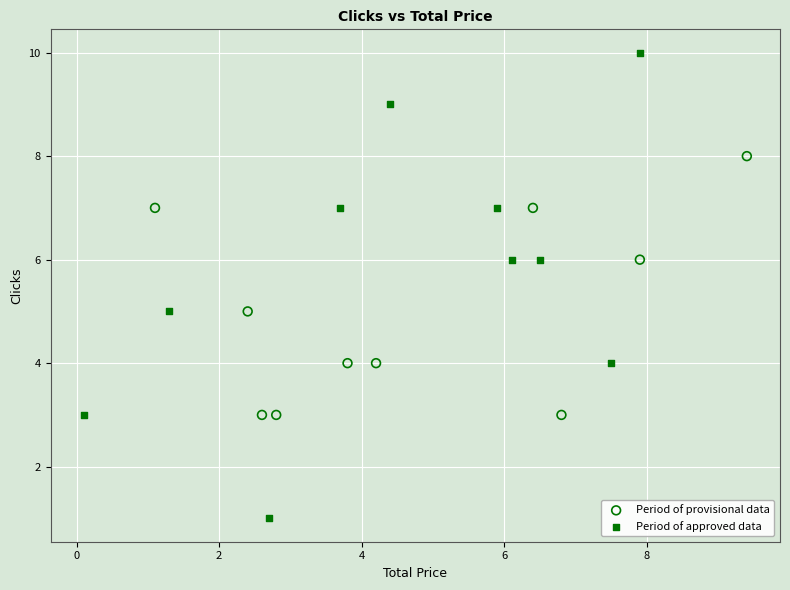

Which series contains the lowest Y value?

Period of approved data